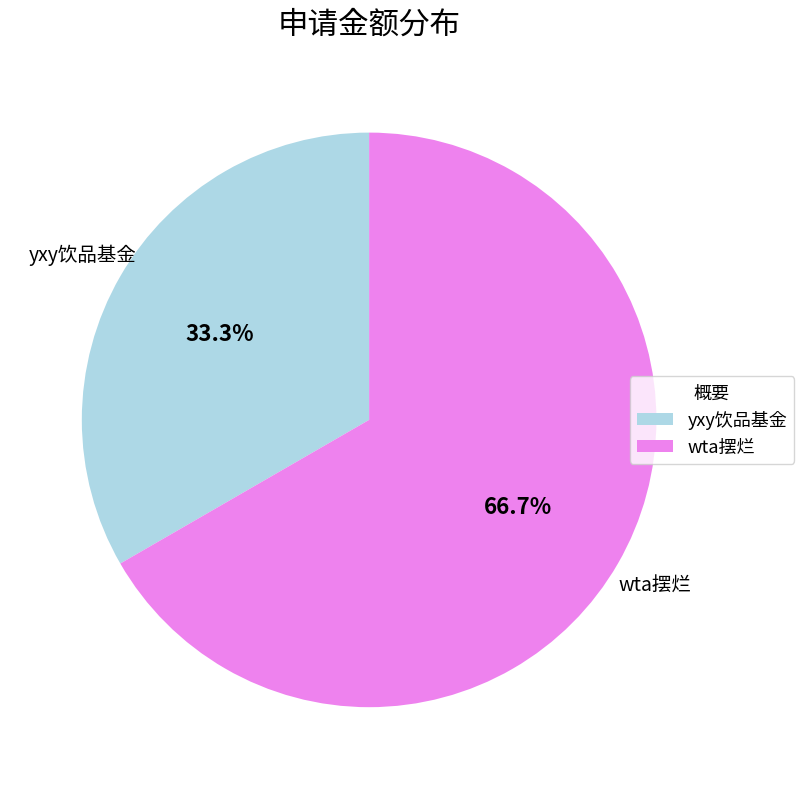

To the nearest percent, what is the difference between the largest and smallest slice percentages?

33%